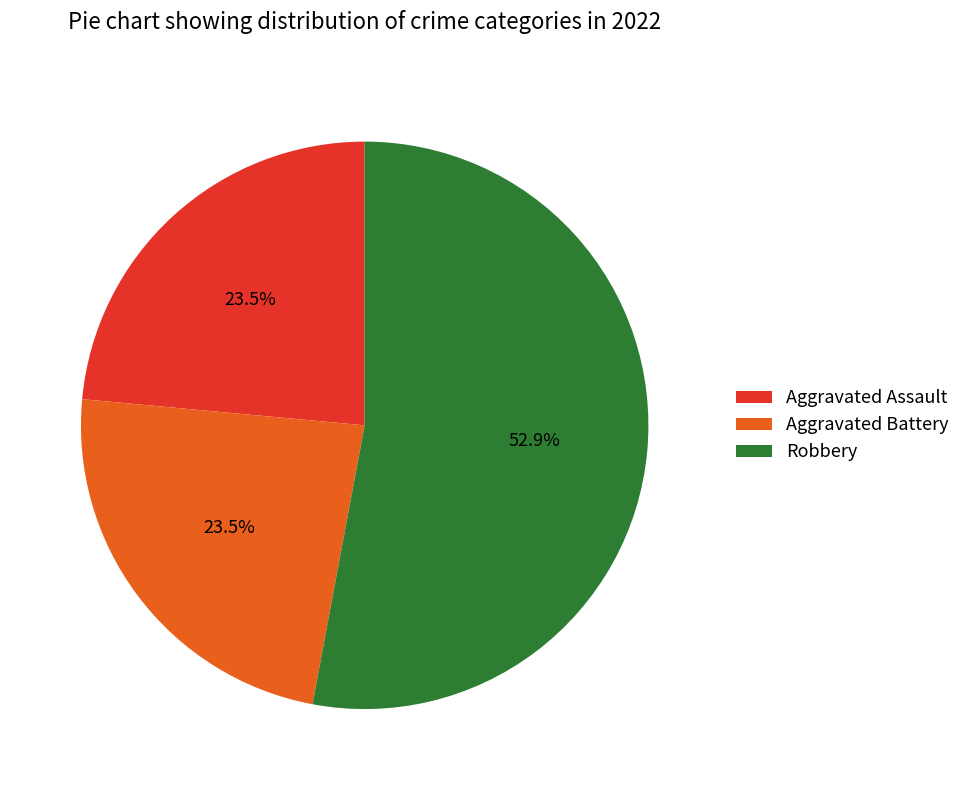

What percentage is the Robbery slice, to the nearest percent?

53%